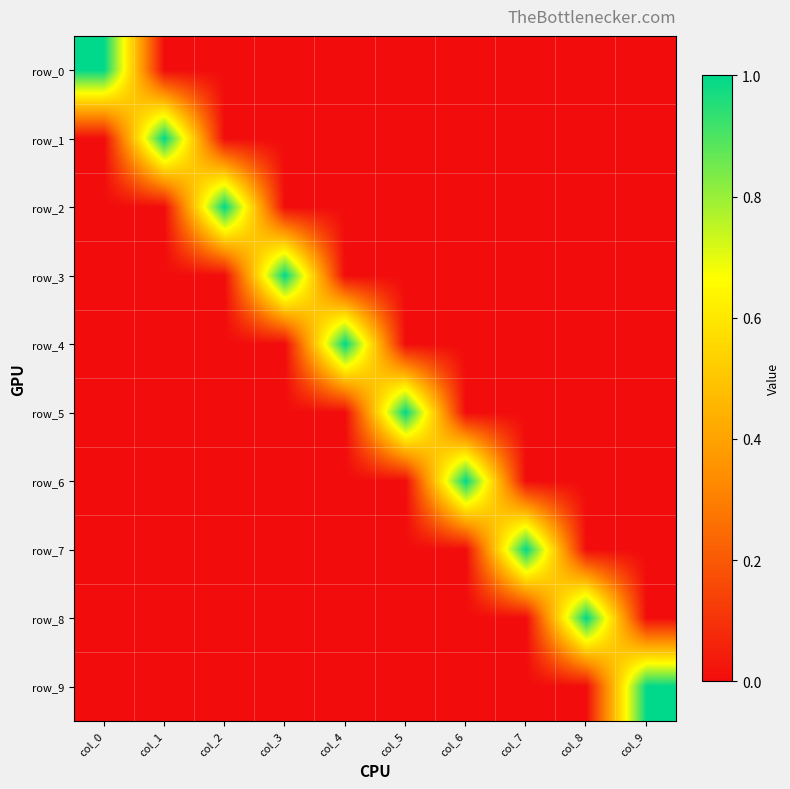

What is the difference between the maximum and second lowest values in the row_1 series?

1